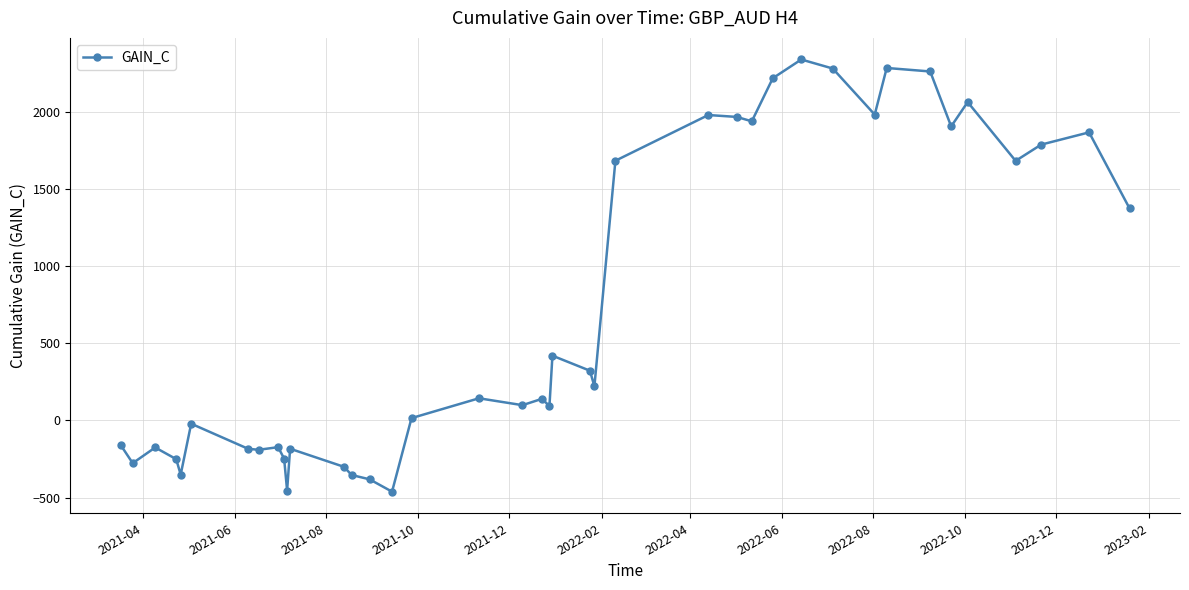

What is the sum of all values?

28878.7